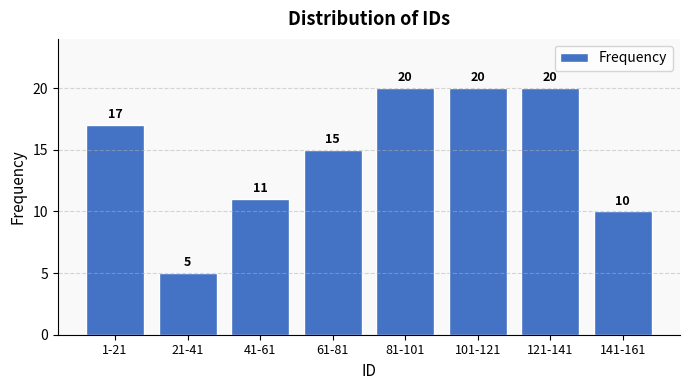

Reading left to right, what are all the values shown in this chart?

1-21=17	21-41=5	41-61=11	61-81=15	81-101=20	101-121=20	121-141=20	141-161=10